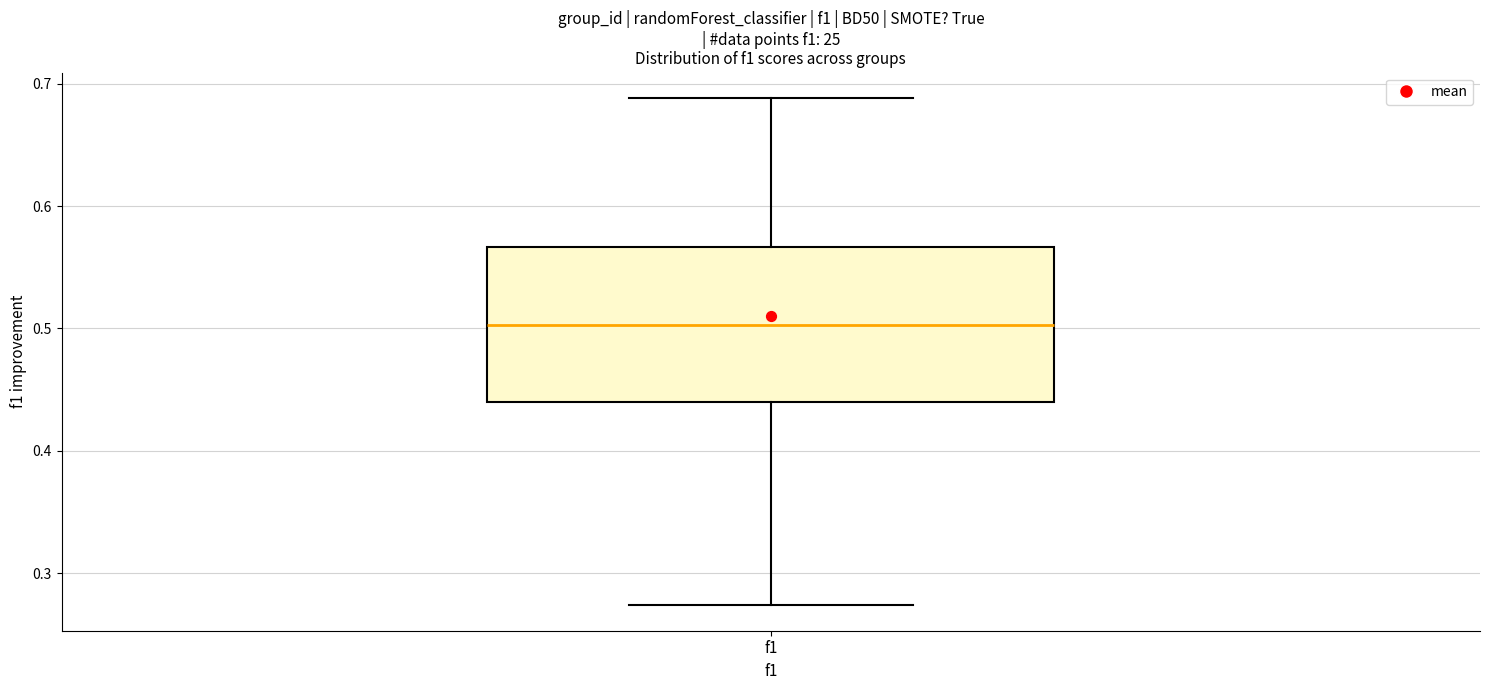

Where does the median line of the box for f1 sit on the y-axis? The values are not printed on the chart, so give them approximately, as read against the axis.

0.50